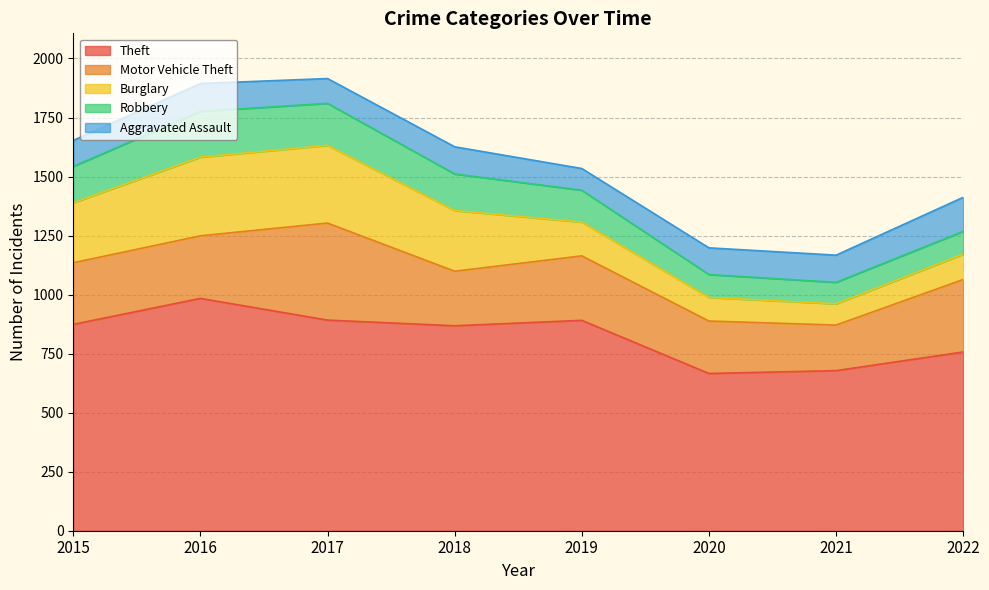

How many data points does each series have?

8